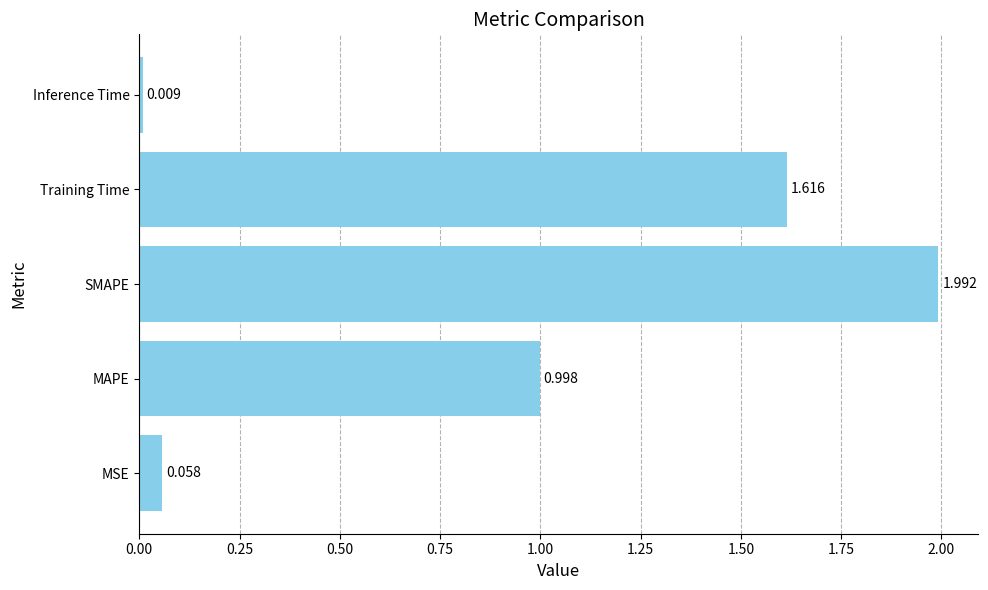

Are the bars horizontal?

Yes